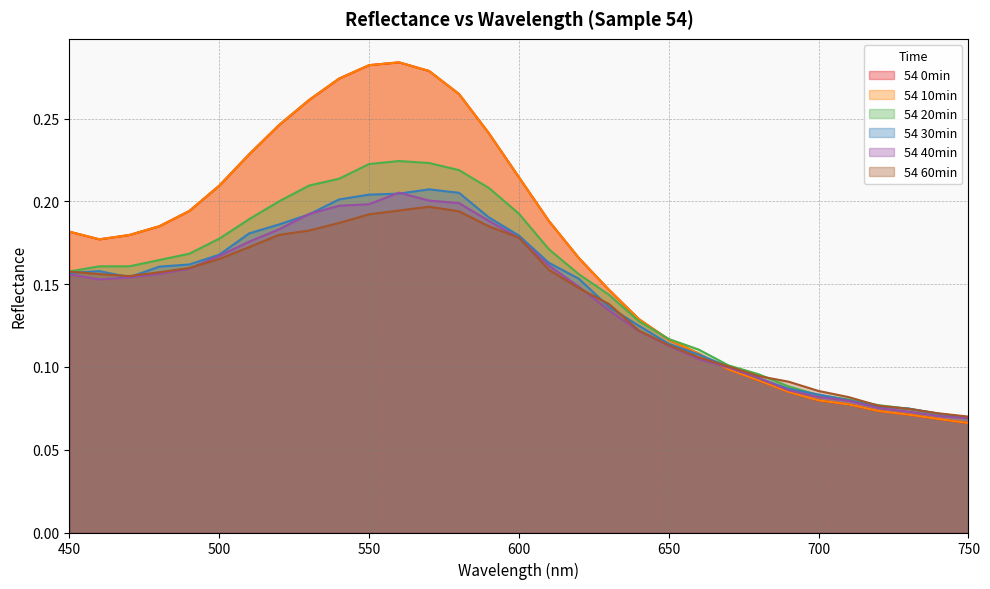

After their last crossing, which series has the higher values: 54 20min or 54 60min?

54 60min